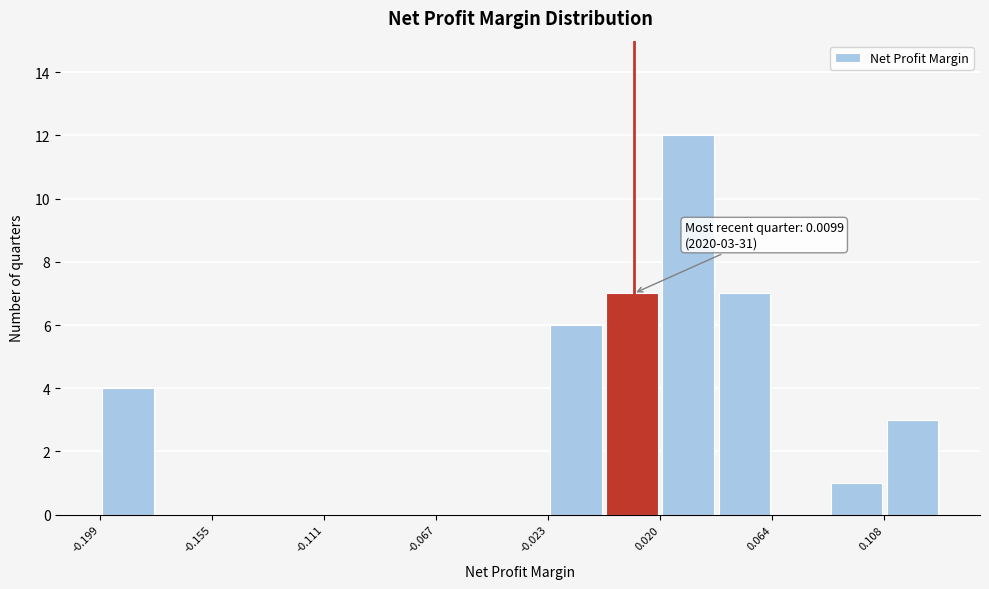

Which range on the x-axis has the tallest bar?

0.020 to 0.040